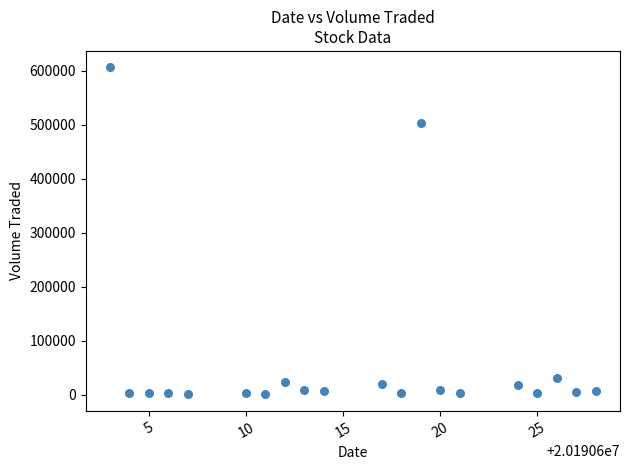

What Y value in the scatter plot is closest to 303200?

502000